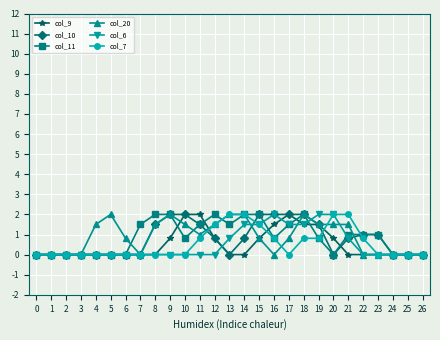

Reading left to right, what are all the values shown in this chart?

col_9: 0=0.0	1=0.0	2=0.0	3=0.0	4=0.0	5=0.0	6=0.0	7=0.0	8=0.0	9=0.8	10=2.0	11=2.0	12=0.8	13=0.0	14=0.0	15=0.8	16=1.5	17=2.0	18=1.5	19=1.5	20=0.8	21=0.0	22=0.0	23=0.0	24=0.0	25=0.0	26=0.0
col_10: 0=0.0	1=0.0	2=0.0	3=0.0	4=0.0	5=0.0	6=0.0	7=0.0	8=1.5	9=2.0	10=2.0	11=1.5	12=0.8	13=0.0	14=0.8	15=2.0	16=2.0	17=2.0	18=2.0	19=1.5	20=0.0	21=0.8	22=1.0	23=1.0	24=0.0	25=0.0	26=0.0
col_11: 0=0.0	1=0.0	2=0.0	3=0.0	4=0.0	5=0.0	6=0.0	7=1.5	8=2.0	9=2.0	10=0.8	11=1.5	12=2.0	13=1.5	14=2.0	15=2.0	16=0.8	17=1.5	18=2.0	19=0.8	20=0.0	21=1.0	22=1.0	23=1.0	24=0.0	25=0.0	26=0.0
col_20: 0=0.0	1=0.0	2=0.0	3=0.0	4=1.5	5=2.0	6=0.8	7=0.0	8=1.5	9=2.0	10=1.5	11=1.0	12=1.5	13=2.0	14=2.0	15=0.8	16=0.0	17=0.8	18=2.0	19=1.5	20=1.5	21=1.5	22=0.0	23=0.0	24=0.0	25=0.0	26=0.0
col_6: 0=0.0	1=0.0	2=0.0	3=0.0	4=0.0	5=0.0	6=0.0	7=0.0	8=0.0	9=0.0	10=0.0	11=0.0	12=0.0	13=0.8	14=1.5	15=1.5	16=2.0	17=1.5	18=1.5	19=2.0	20=2.0	21=0.8	22=0.0	23=0.0	24=0.0	25=0.0	26=0.0
col_7: 0=0.0	1=0.0	2=0.0	3=0.0	4=0.0	5=0.0	6=0.0	7=0.0	8=0.0	9=0.0	10=0.0	11=0.8	12=1.5	13=2.0	14=2.0	15=1.5	16=0.8	17=0.0	18=0.8	19=0.8	20=2.0	21=2.0	22=0.8	23=0.0	24=0.0	25=0.0	26=0.0